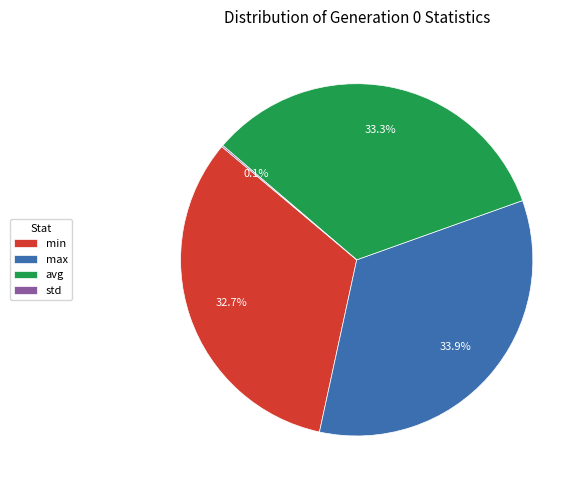

True or false: min accounts for 33% of the total.

True